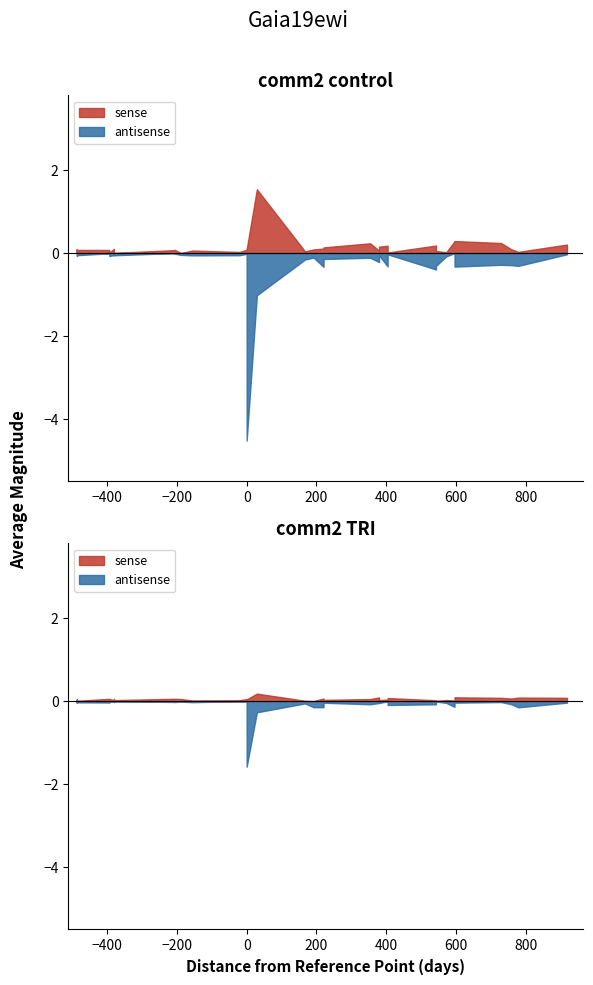

What is the label of the 8th point from the right?

31